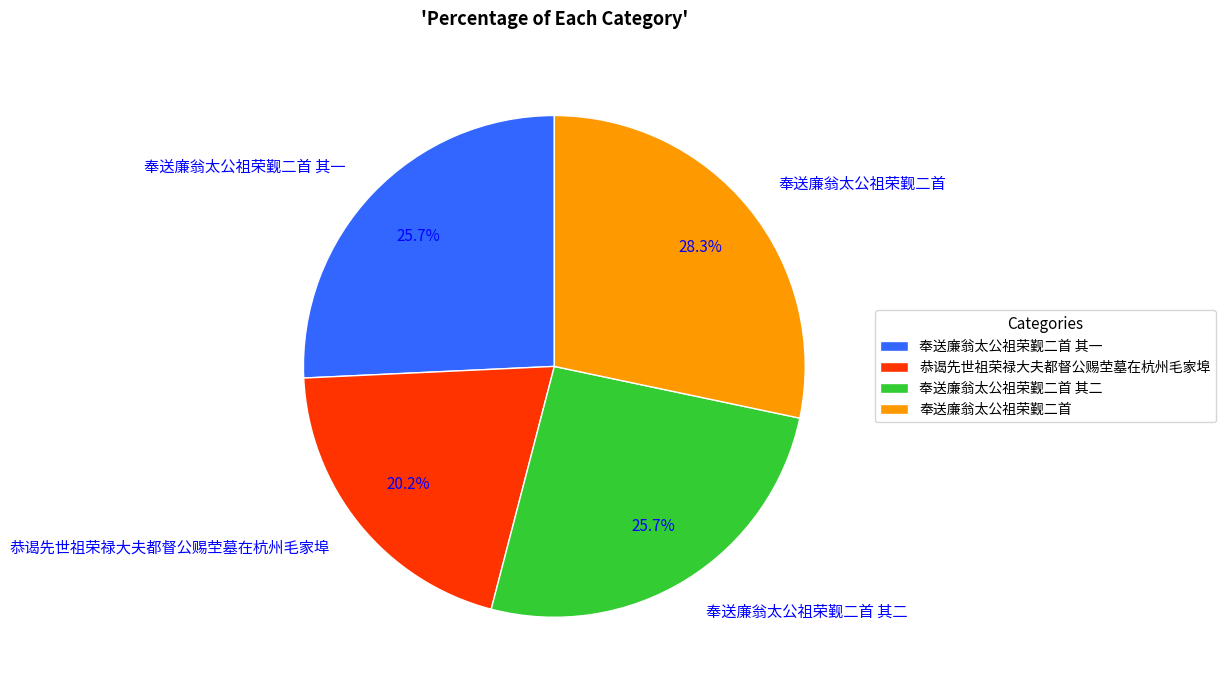

How many slices are in this pie chart?

4